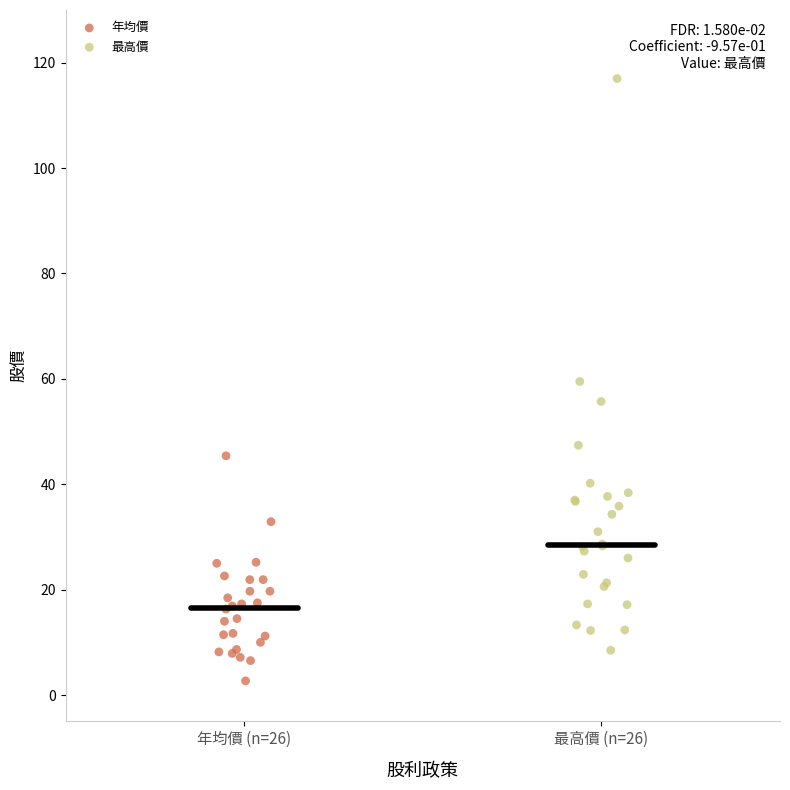

Which series reaches the minimum Y coordinate?

年均價